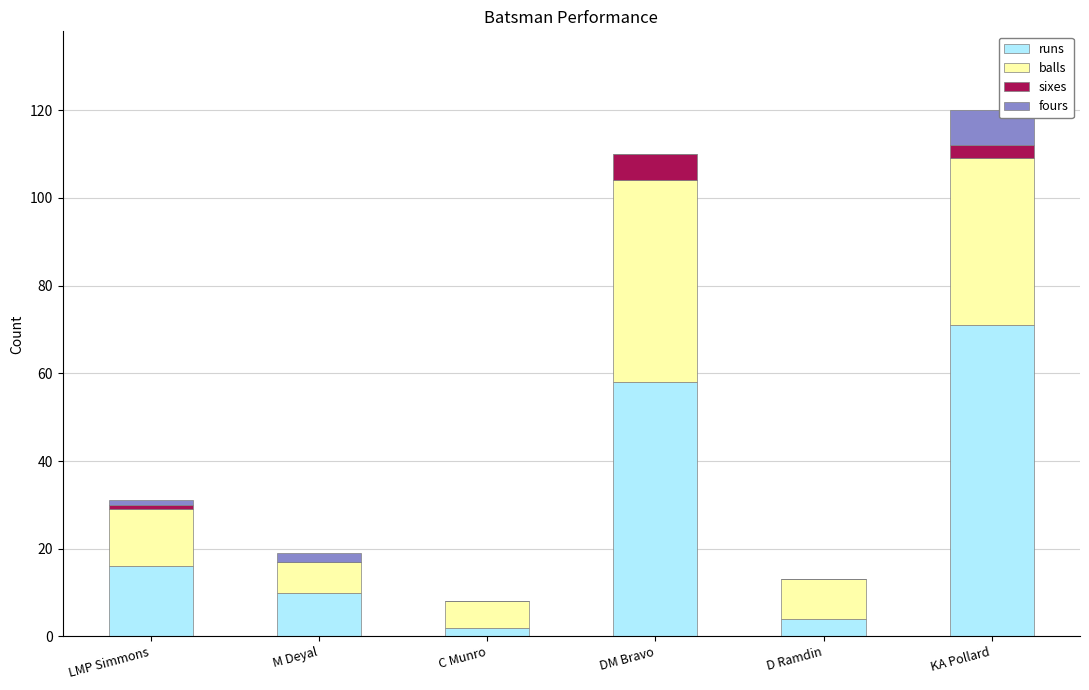

What is the total value across all series at DM Bravo?

110